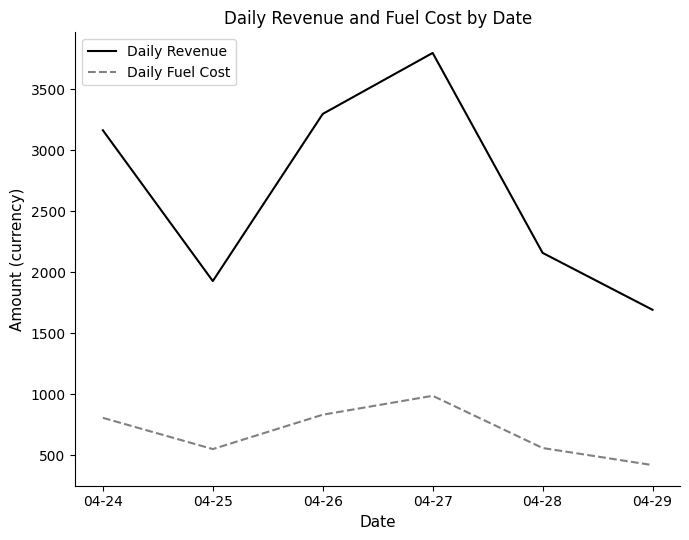

What are all the series names shown in the legend?

Daily Revenue, Daily Fuel Cost